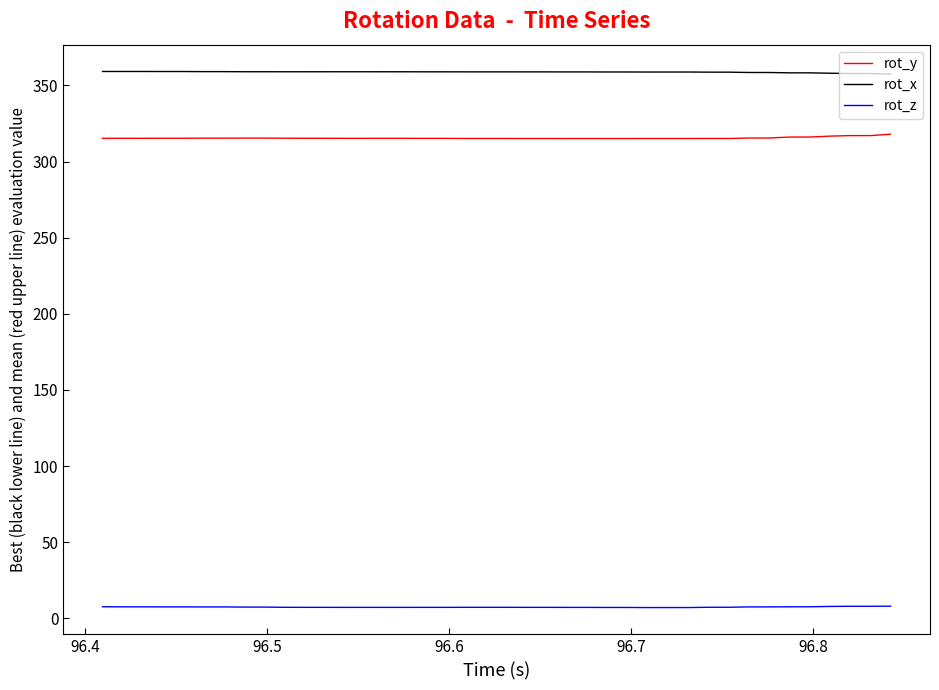

Rank the series by their maximum value, from highest to lowest.

rot_x, rot_y, rot_z